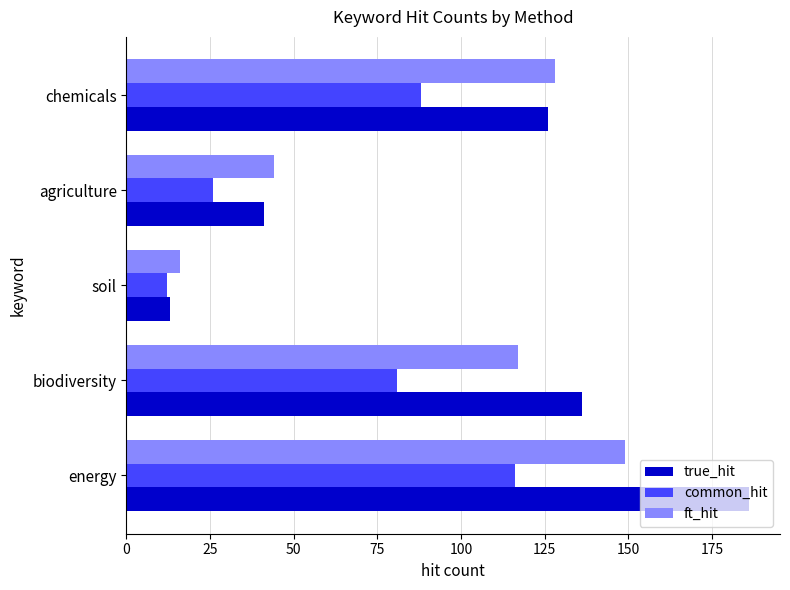

How many data points in ft_hit are less than 117?

2